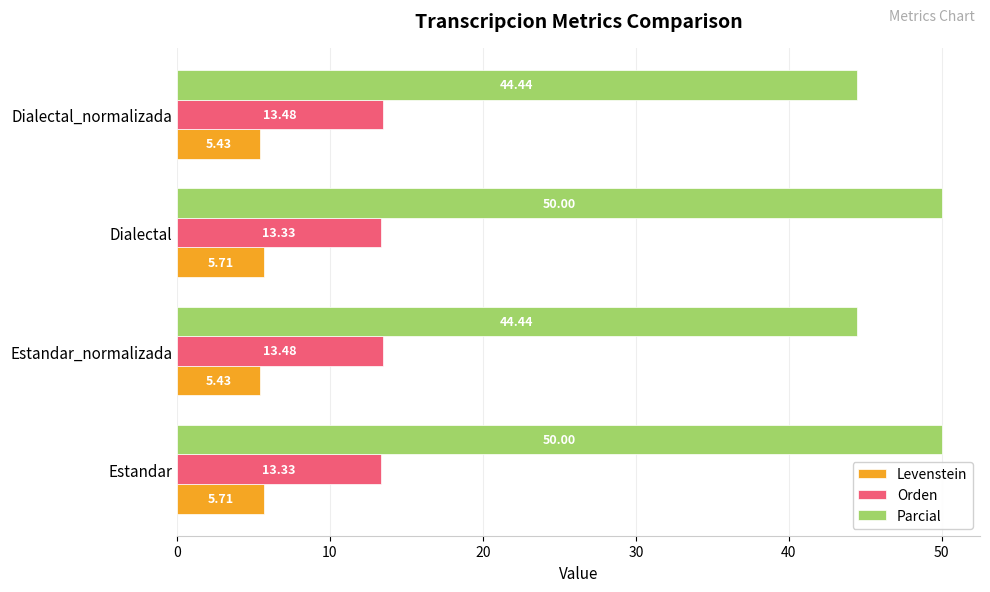

At how many categories does at least one series exceed 37?

4